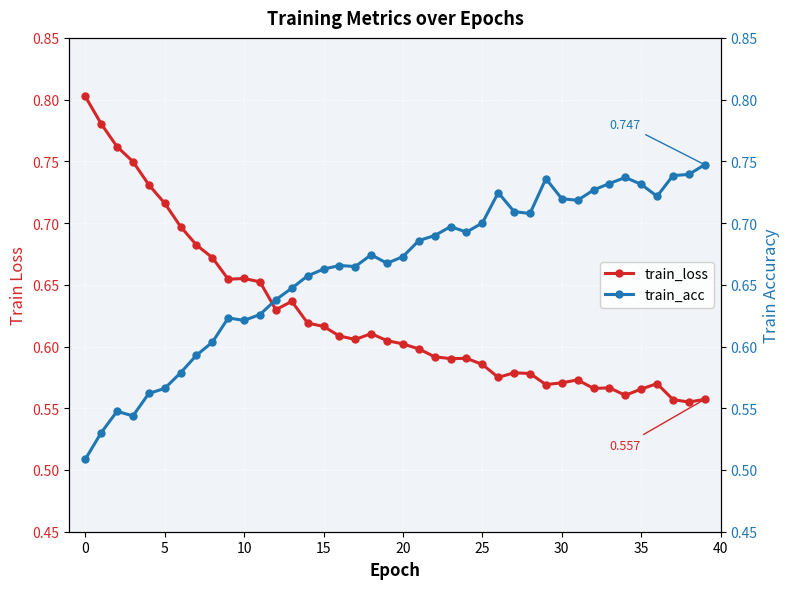

True or false: train_acc and train_loss cross at least once.

True